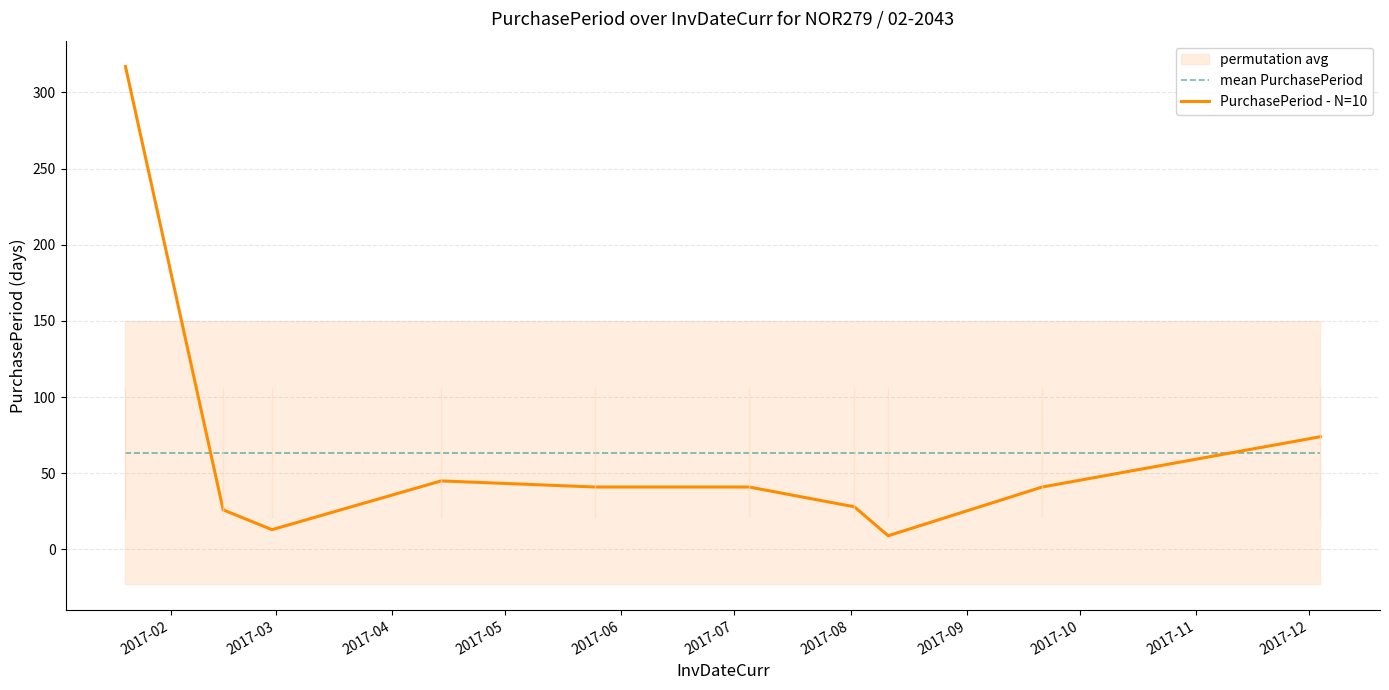

What is the minimum value for PurchasePeriod - N=10?

9.0